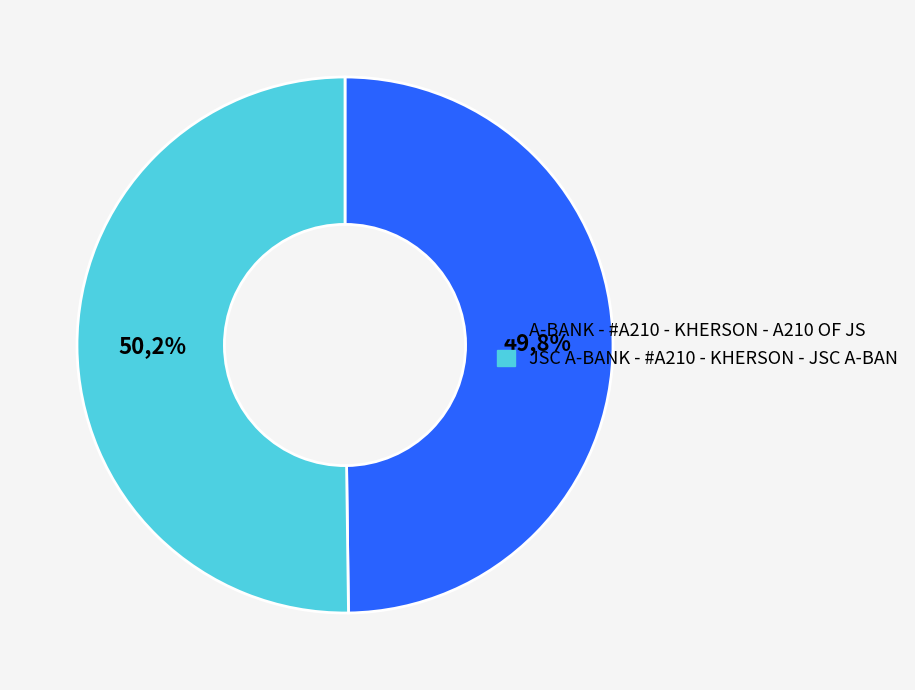

How many segments does this pie chart have?

2